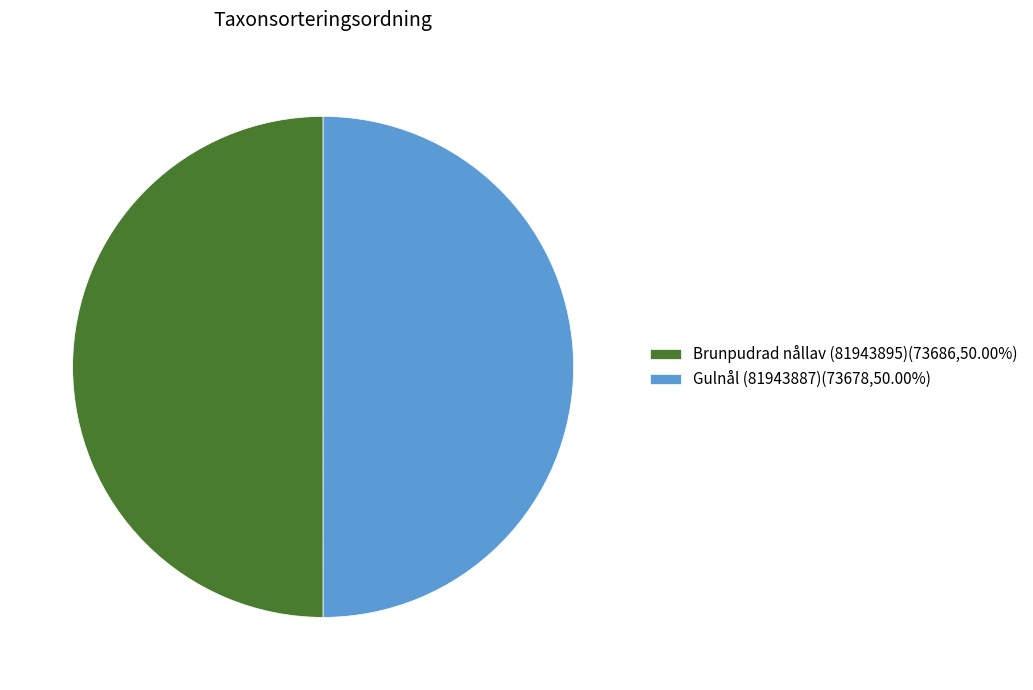

Approximately how many times larger is the value at Brunpudrad nållav (81943895)(73686,50.00%) compared to Gulnål (81943887)(73678,50.00%)?

1.0